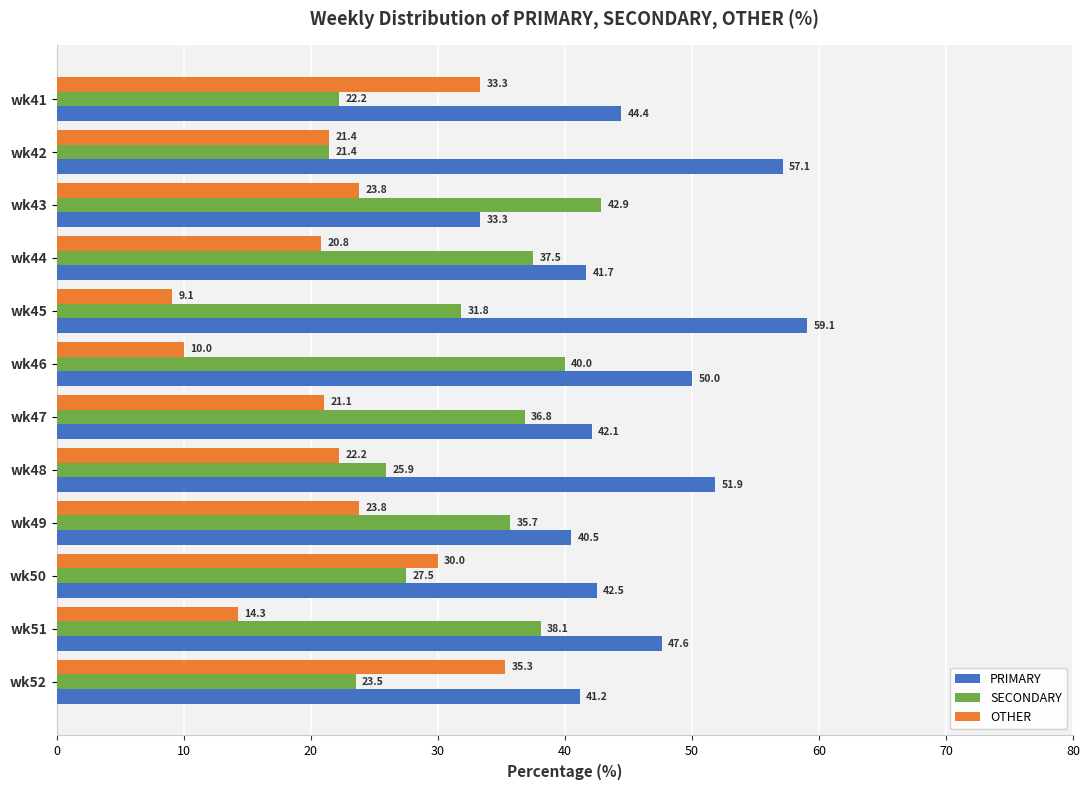

At which category does the chart reach its minimum across all series?

wk45